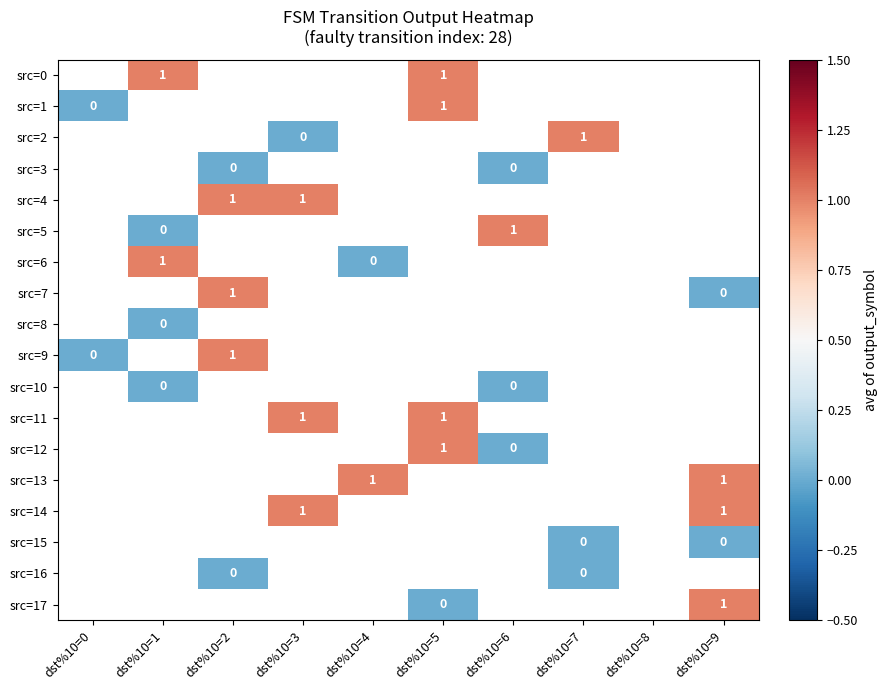

What is the greatest value displayed?

1.0